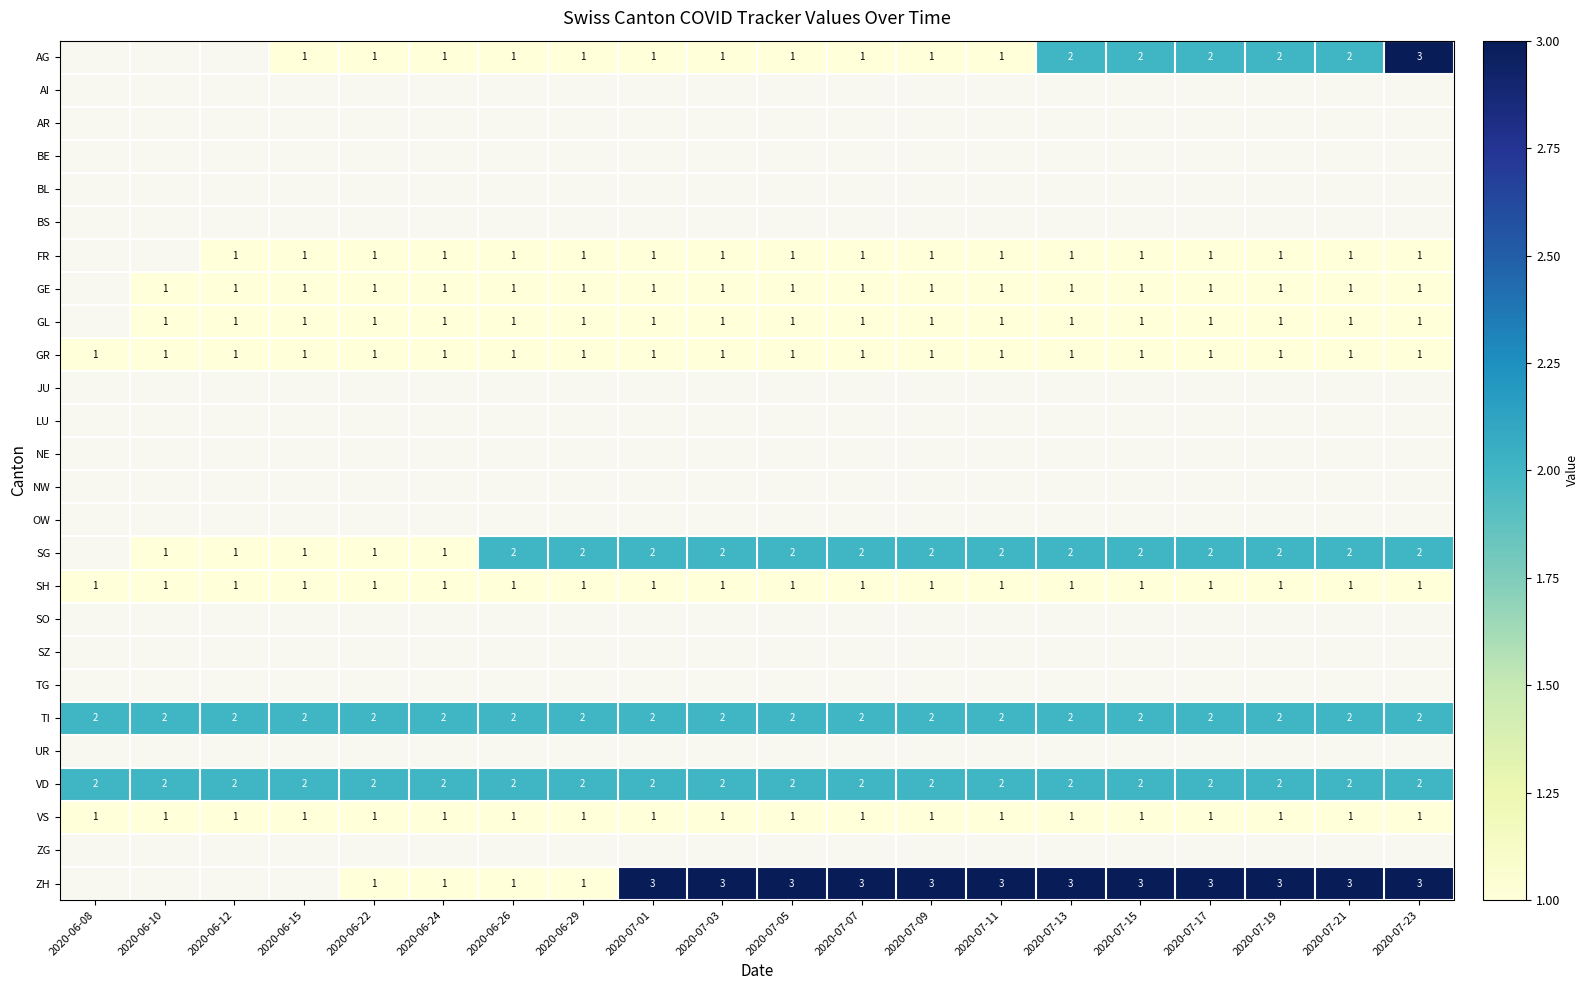

Which label corresponds to the smallest value in the chart?

2020-06-15